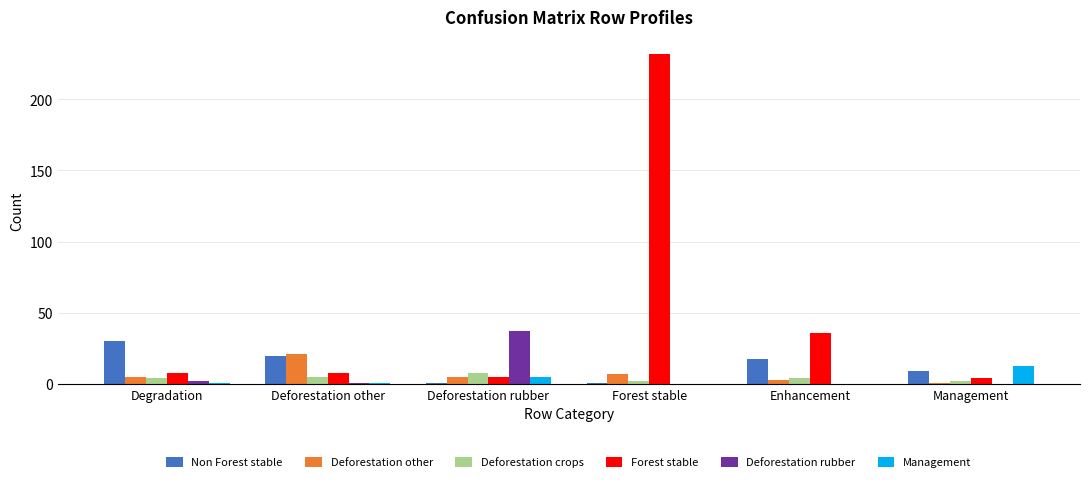

At which category does the chart reach its peak across all series?

Forest stable